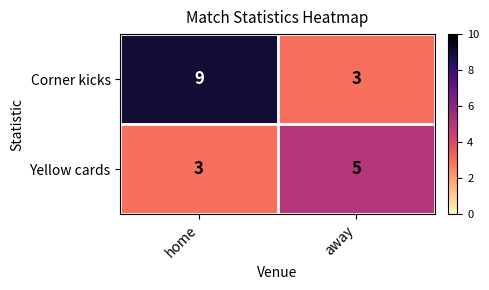

What is the sum of all Yellow cards values?

8